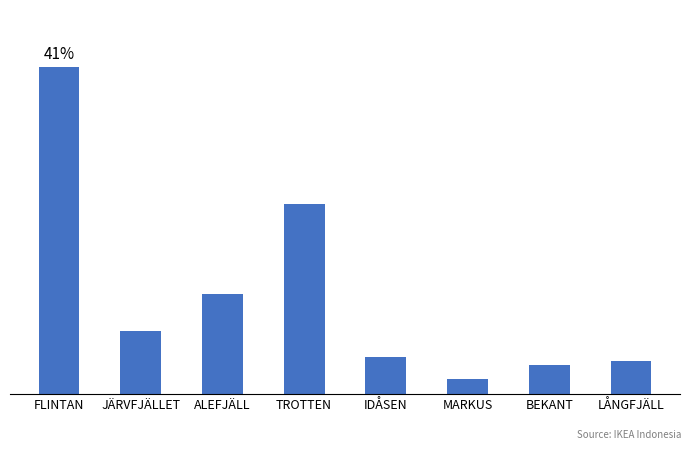

Rank the categories by value from highest to lowest.

FLINTAN, TROTTEN, ALEFJÄLL, JÄRVFJÄLLET, IDÅSEN, LÅNGFJÄLL, BEKANT, MARKUS